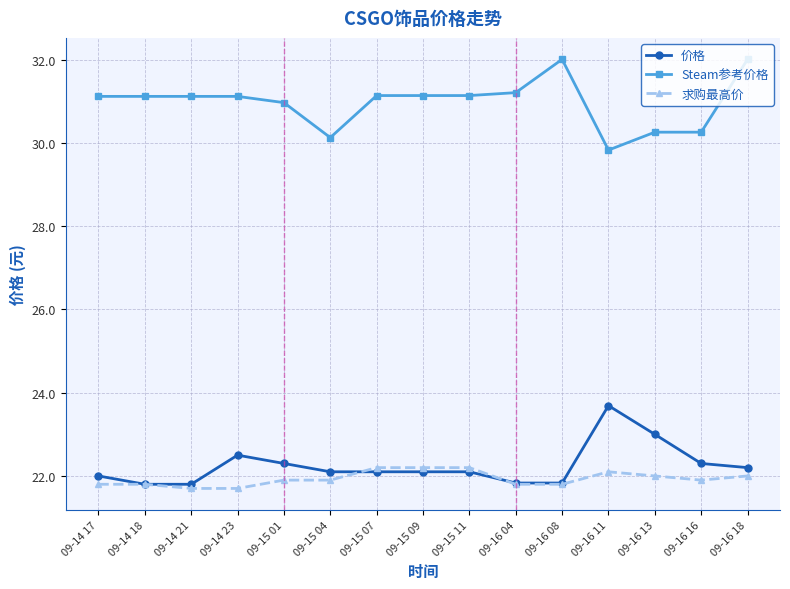

What is the maximum value for 求购最高价?

22.2